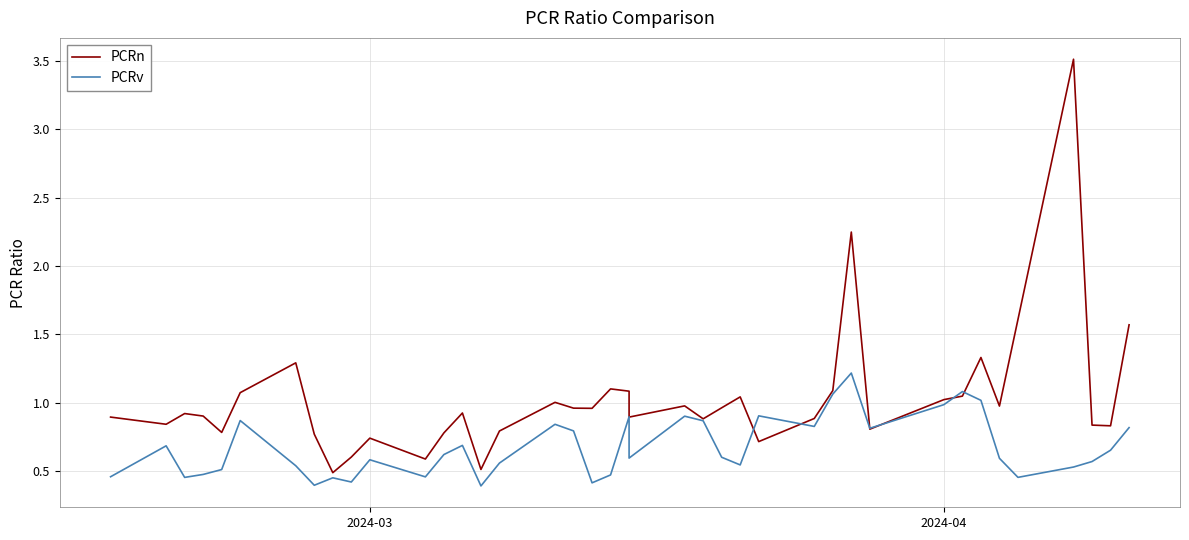

Which series ends up on top after the final intersection of PCRn and PCRv?

PCRn